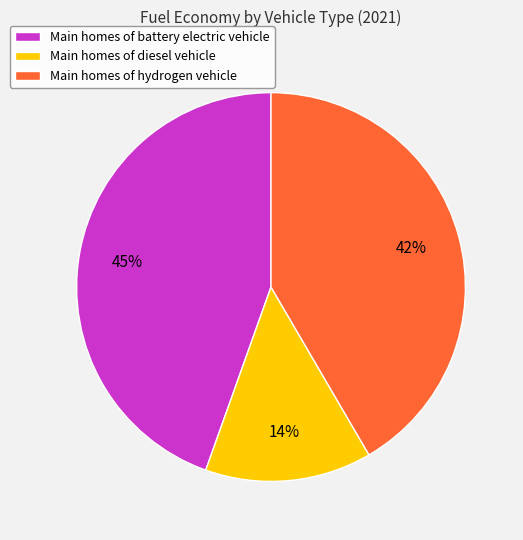

How many segments does this pie chart have?

3